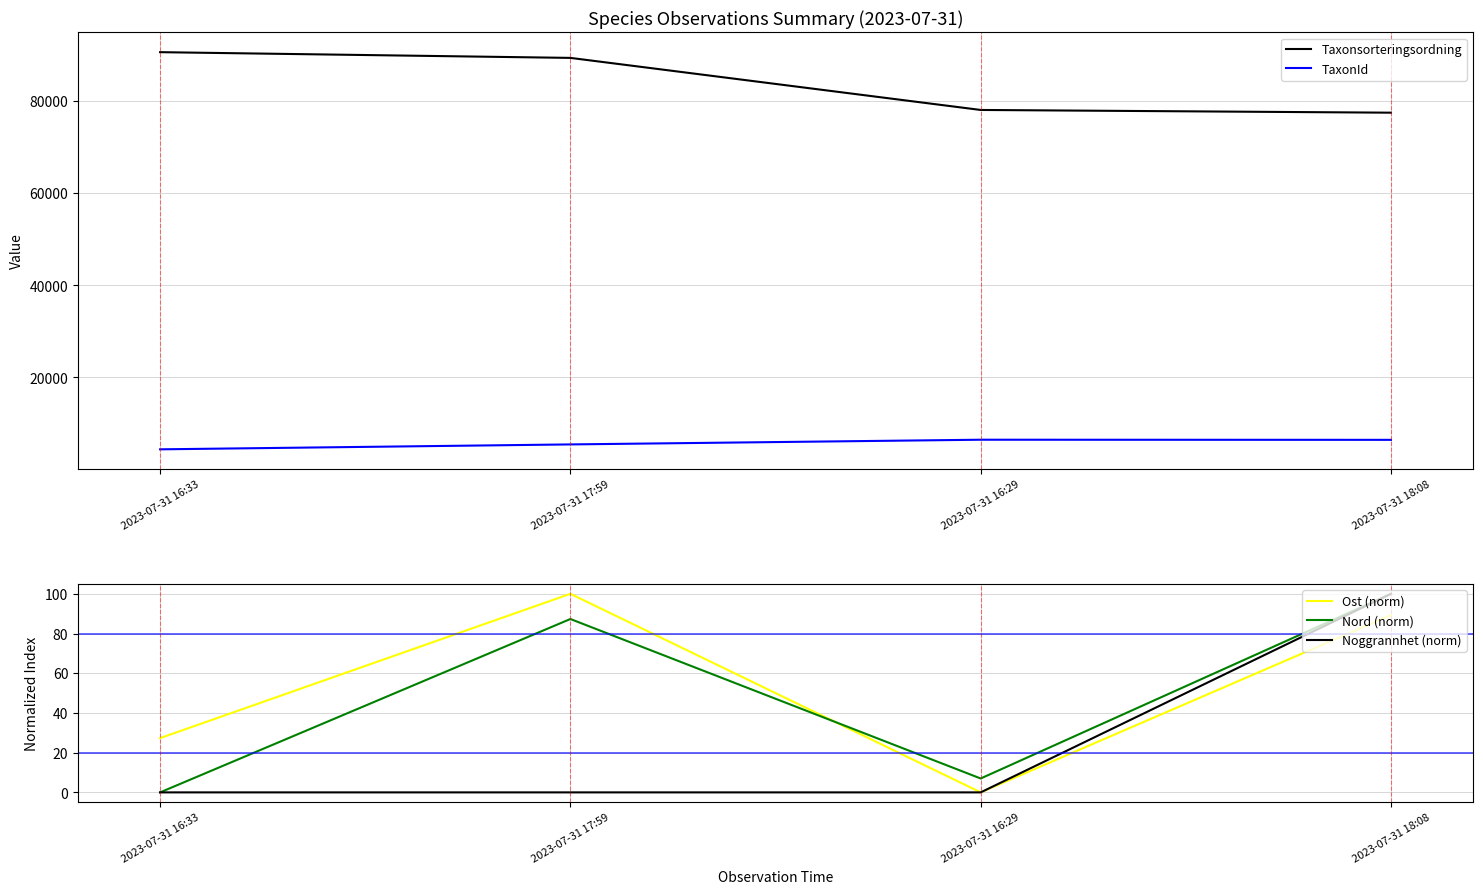

Does the chart display data point markers on the line(s)?

No